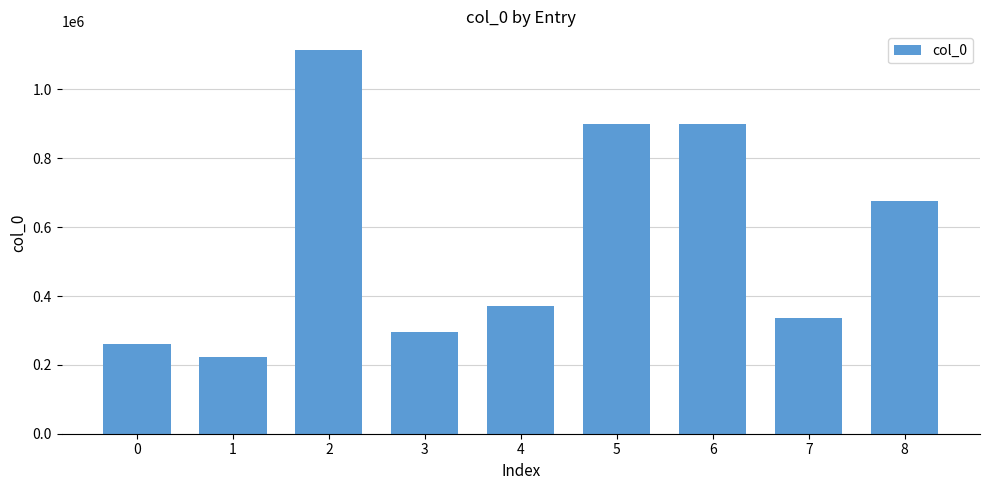

Which category has the lowest value across all series?

1